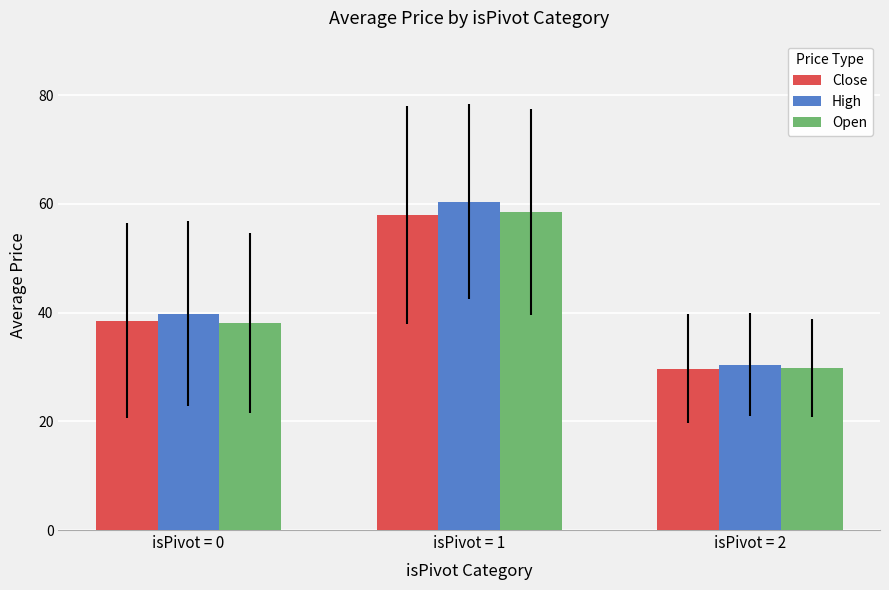

What is the maximum value for High?

60.4